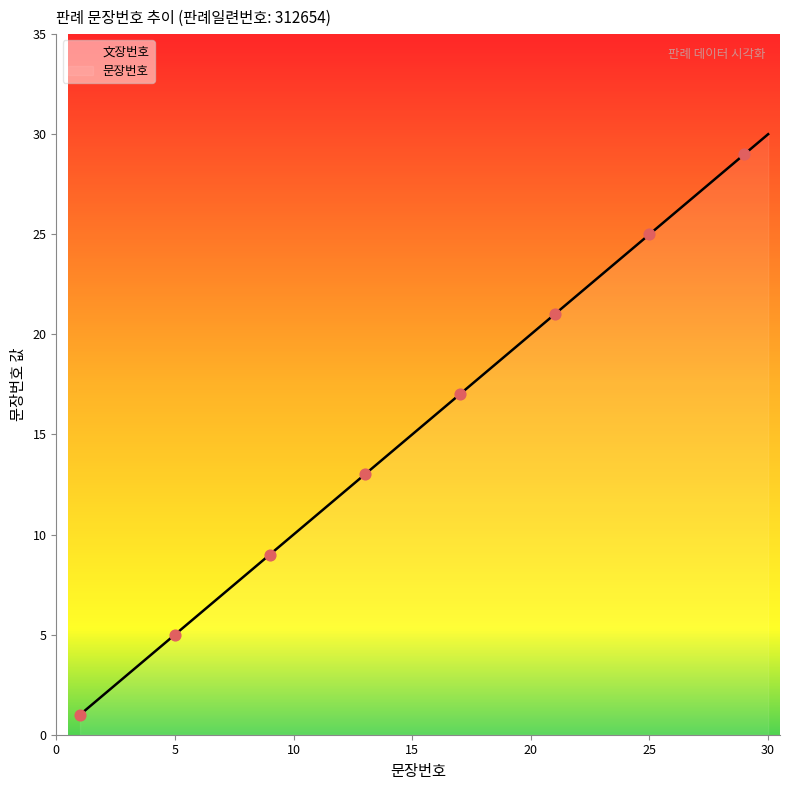

What is the change in value from 16 to 23?

+7